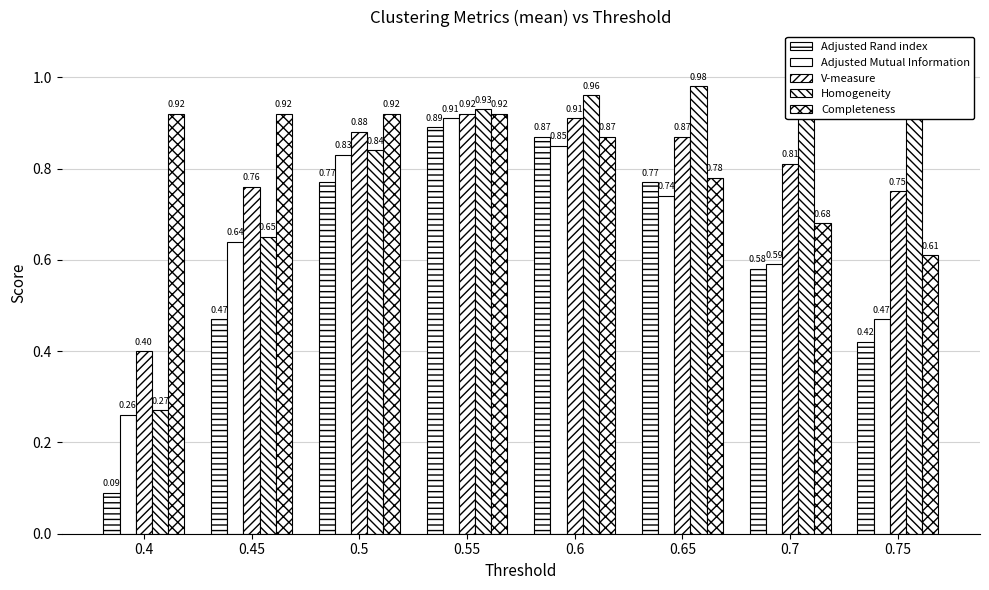

Read the Adjusted Mutual Information value at 0.45.

0.6